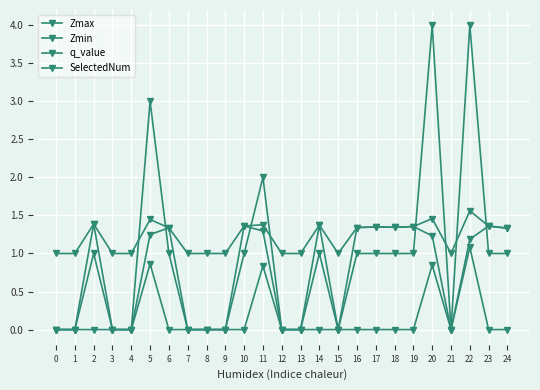

Count the number of data series in this chart.

4